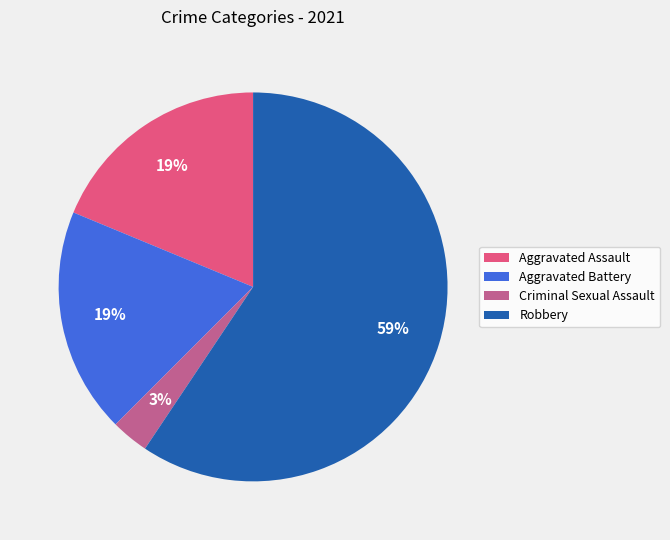

To the nearest percent, what percentage of the pie is Criminal Sexual Assault?

3%